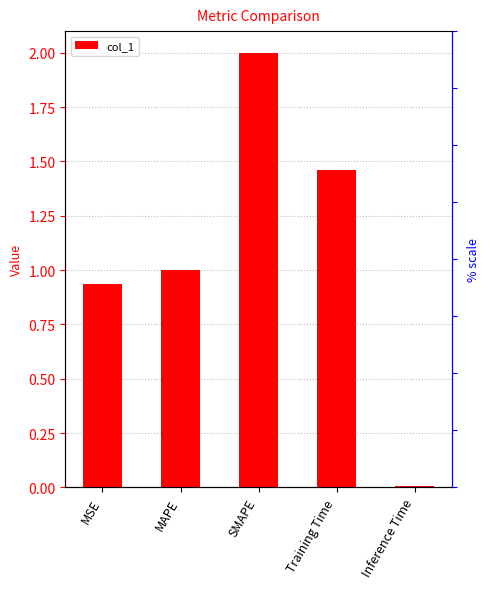

What position from the left is Training Time?

4